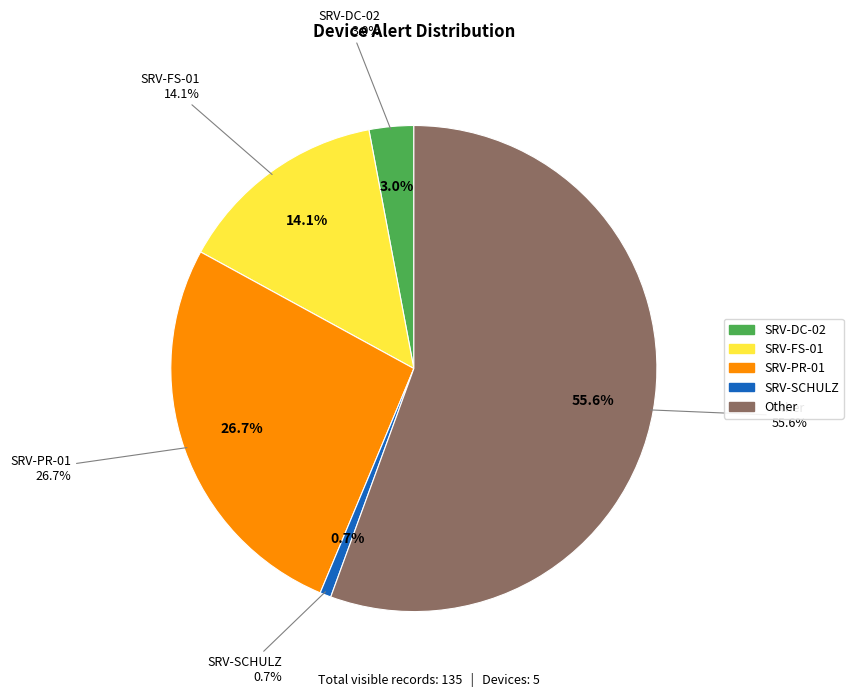

Is it true that SRV-SCHULZ is 1% of the pie?

True